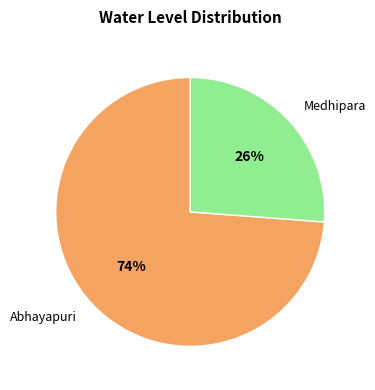

Do Abhayapuri and Medhipara together represent more than half of the pie?

Yes